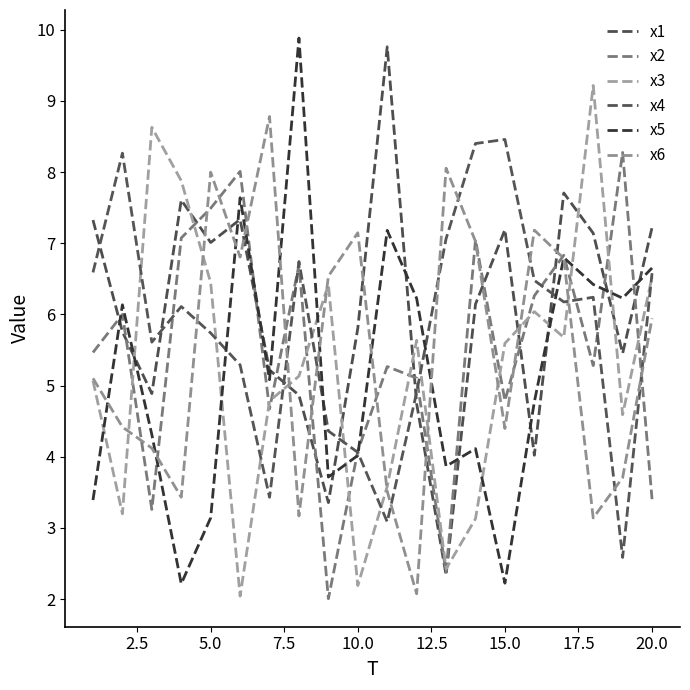

In x1, how many points are higher than both neighbors (excluding endpoints)?

5